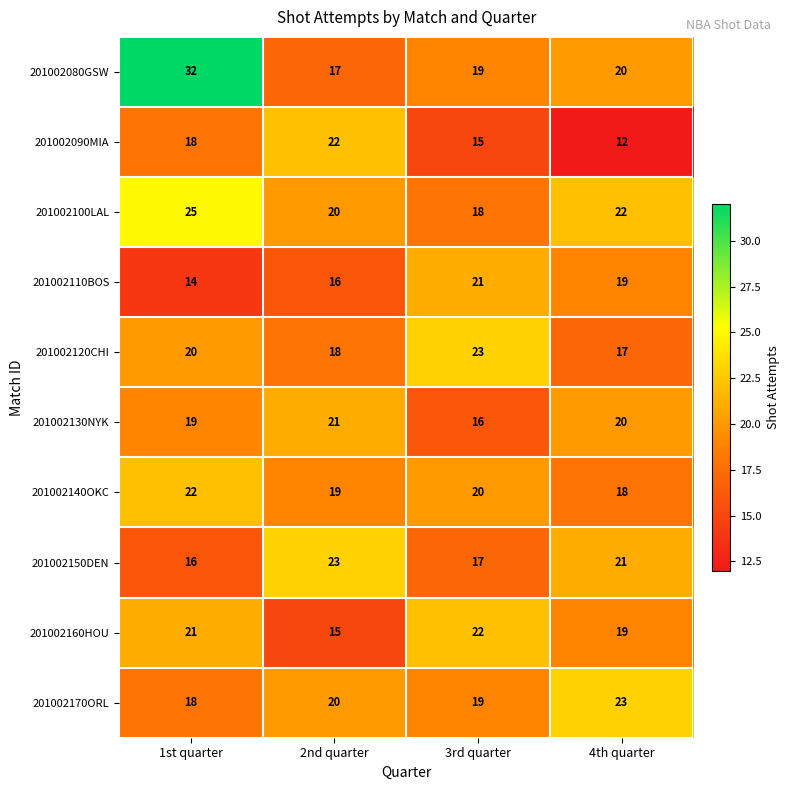

List the labels in order of 201002160HOU value, largest first.

3rd quarter, 1st quarter, 4th quarter, 2nd quarter